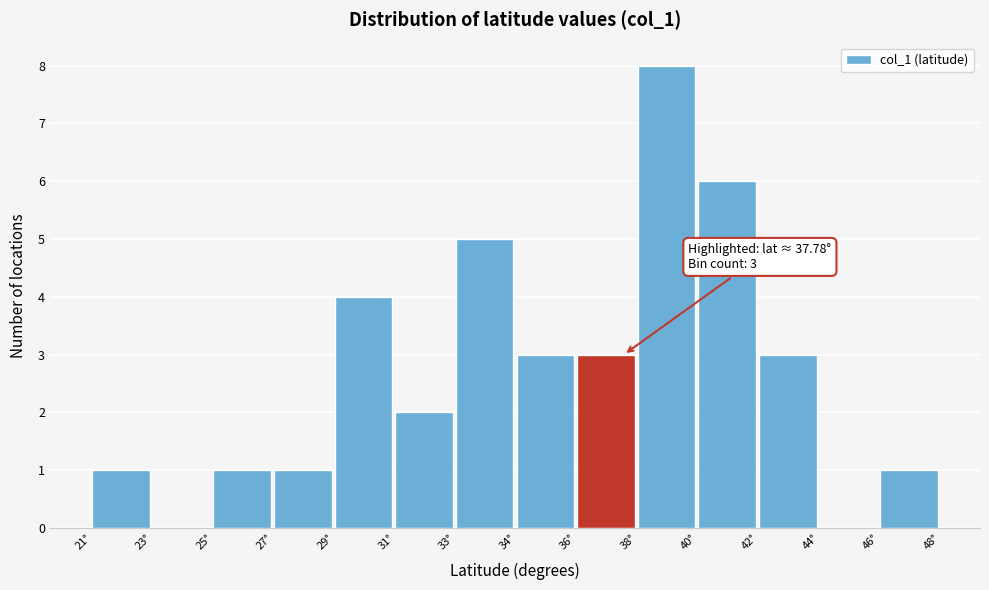

Reading left to right, extract all data points from this chart.

21°=1	23°=0	25°=1	27°=1	29°=4	31°=2	33°=5	34°=3	36°=3	38°=8	40°=6	42°=3	44°=0	46°=1